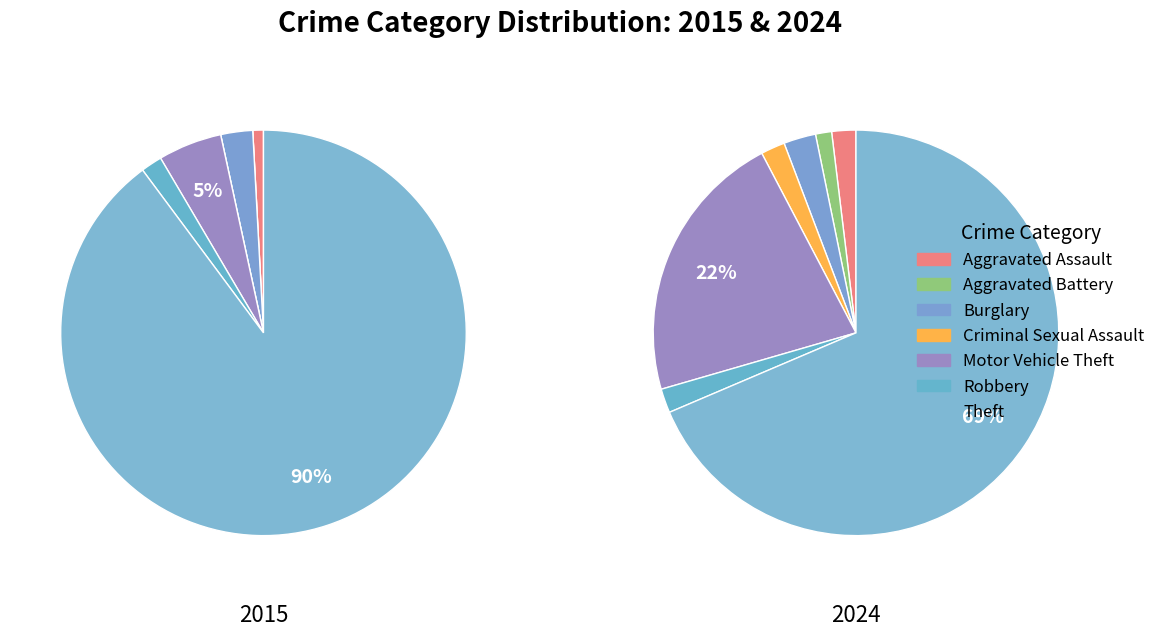

What is the change in value from Burglary to Robbery?

-1